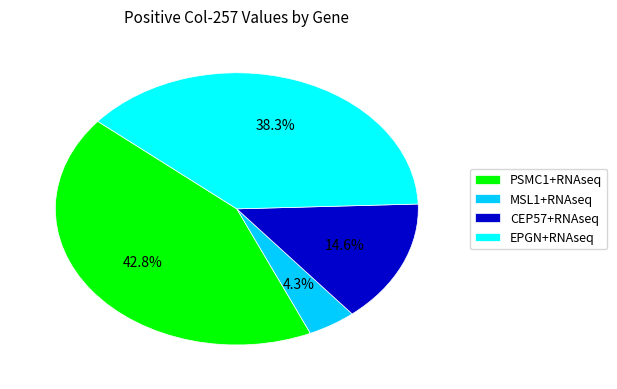

Is the sum of PSMC1+RNAseq and EPGN+RNAseq greater than half?

Yes